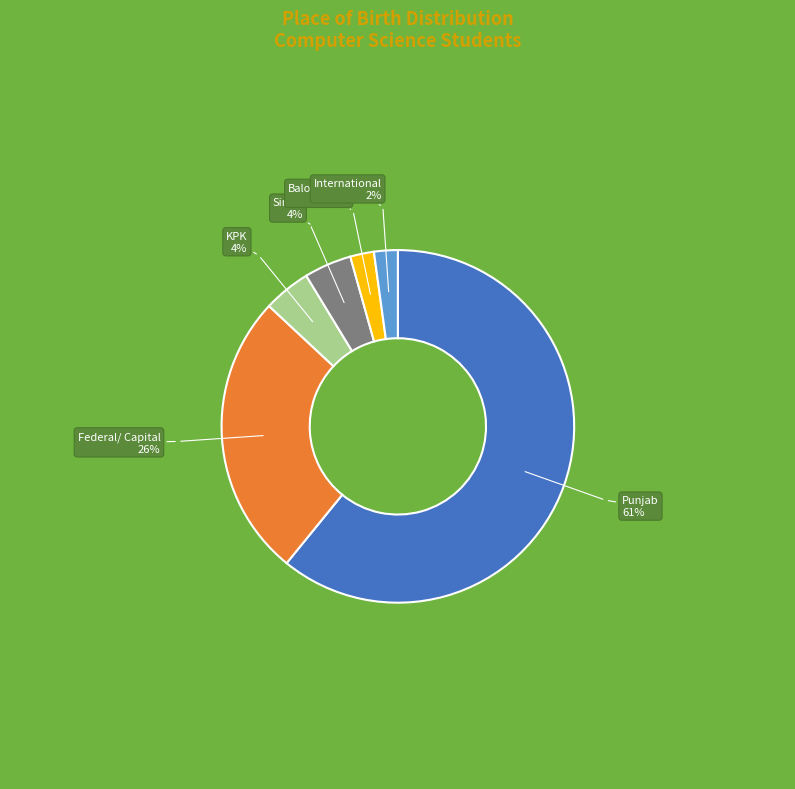

Between Federal/ Capital and International, which is larger?

Federal/ Capital